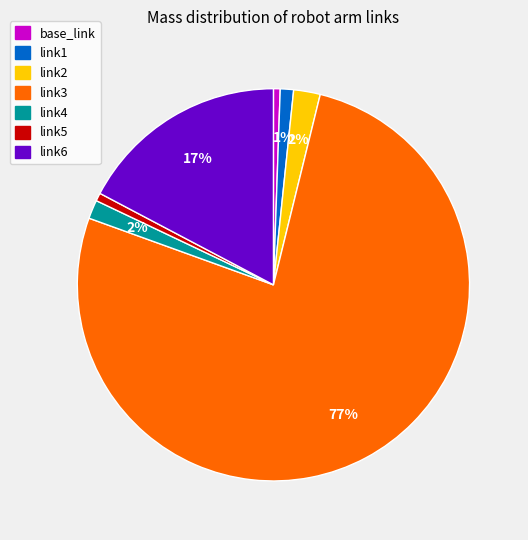

How many segments does this pie chart have?

7